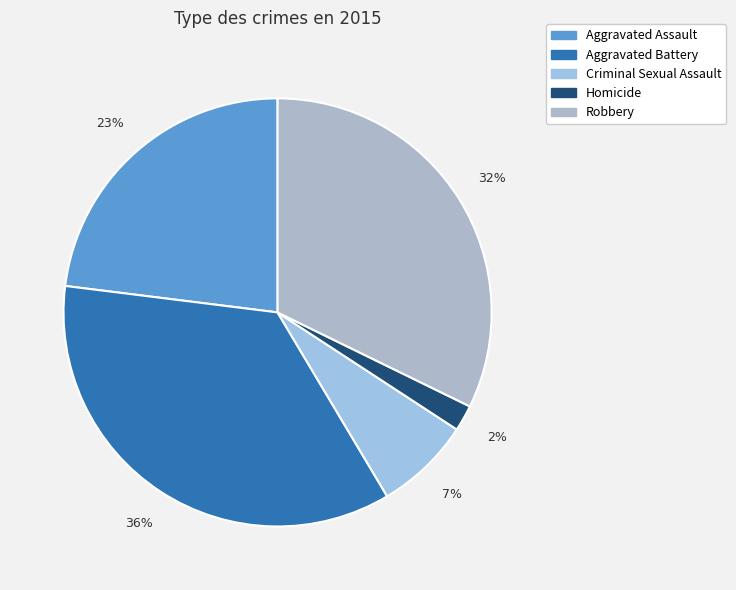

True or false: Aggravated Assault accounts for 33% of the total.

False